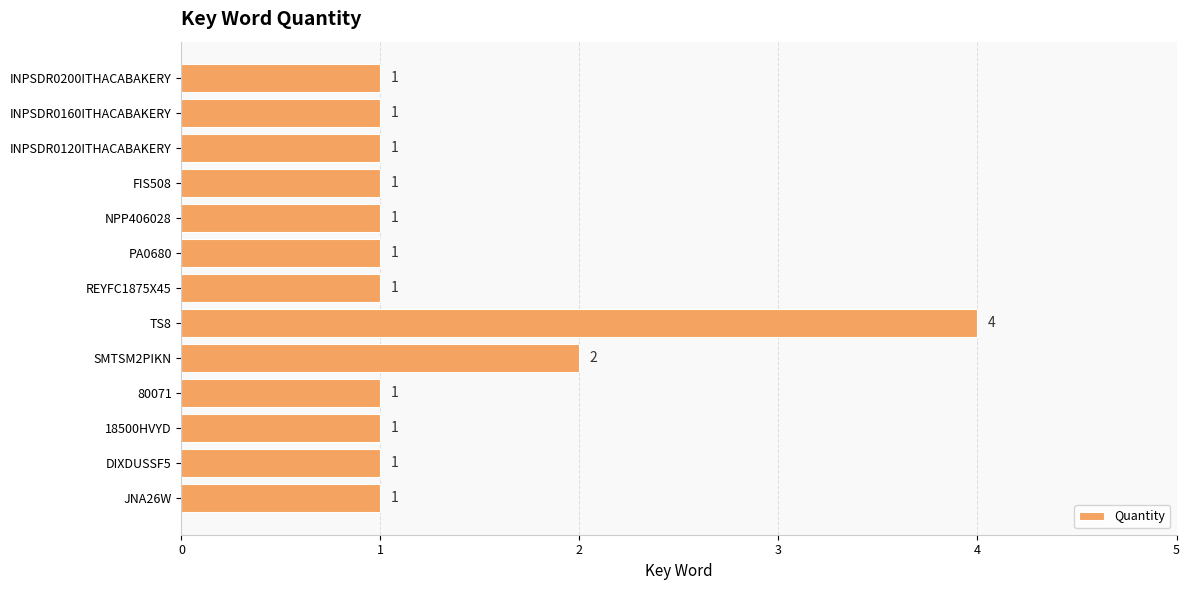

Reading top to bottom, extract all data points from this chart.

1	1	1	1	1	1	1	4	2	1	1	1	1